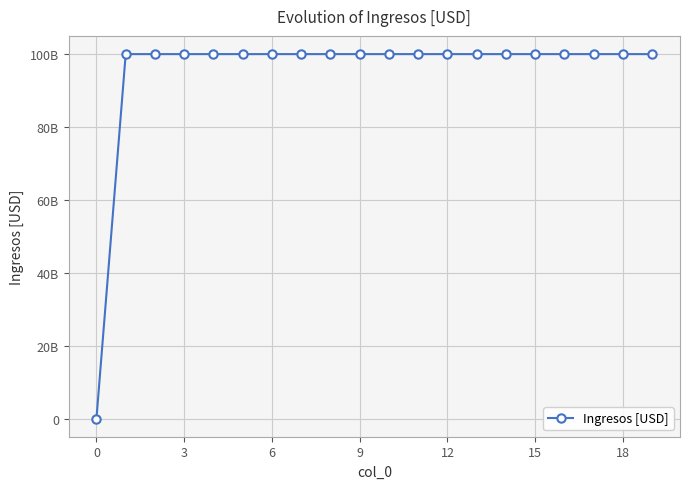

True or false: the data has more than 2 interior local peaks.

False